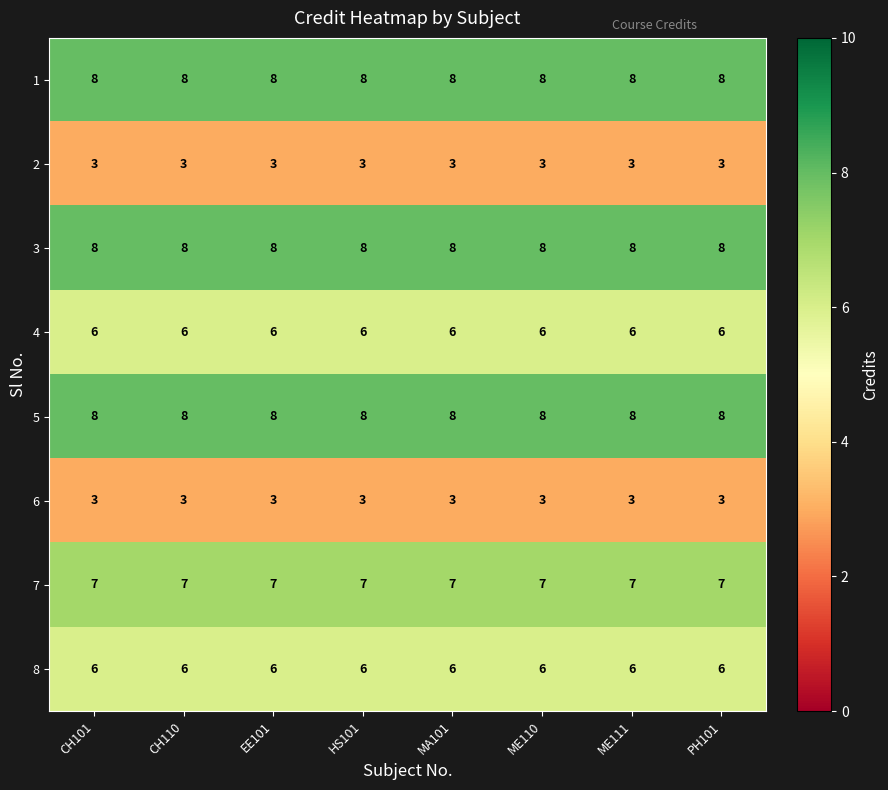

How many series are shown in this chart?

8